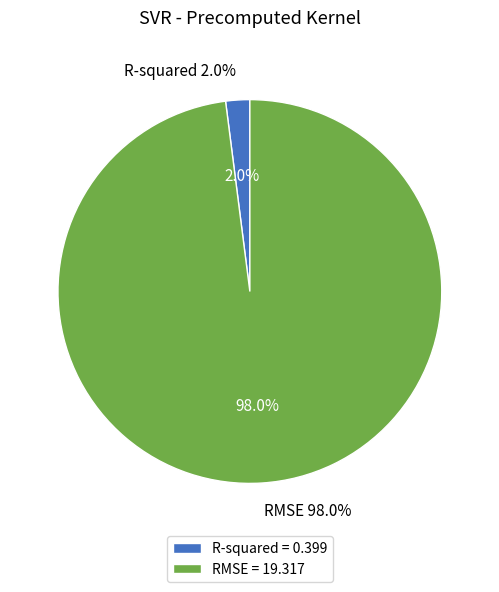

Which category has the smallest portion of the pie?

R-squared